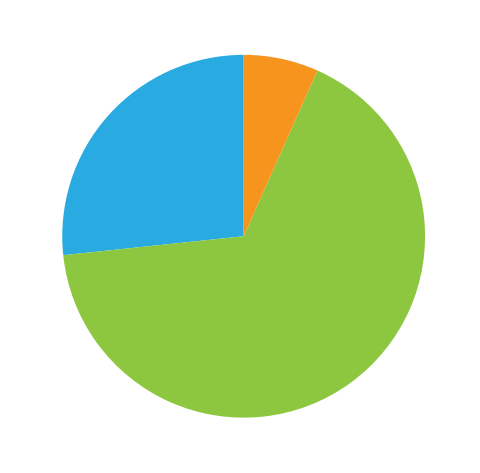

To the nearest percent, what is the difference between the largest and smallest slice percentages?

60%